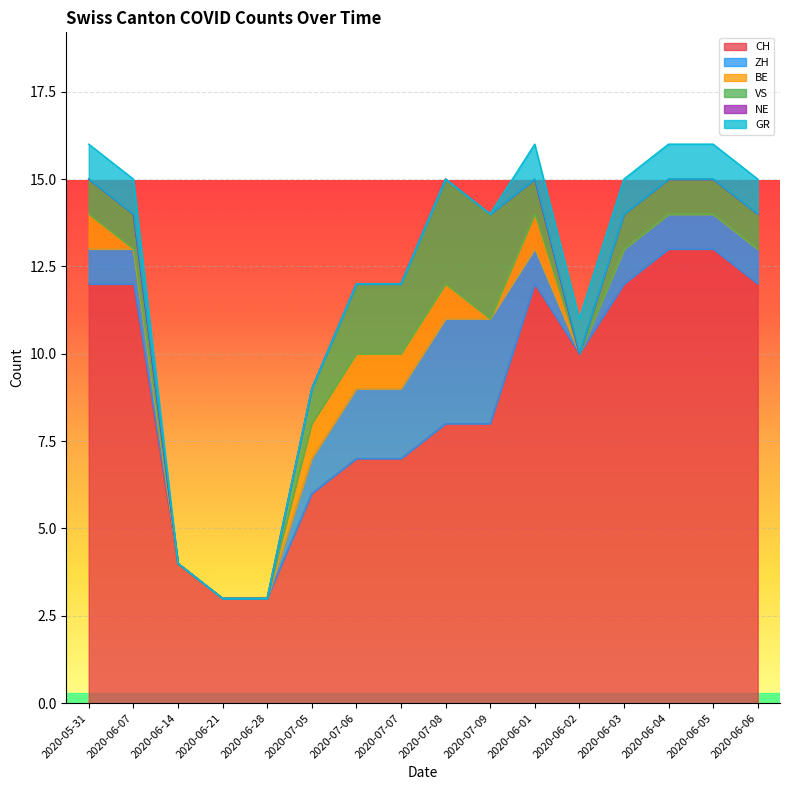

Count the number of categories in the chart.

16